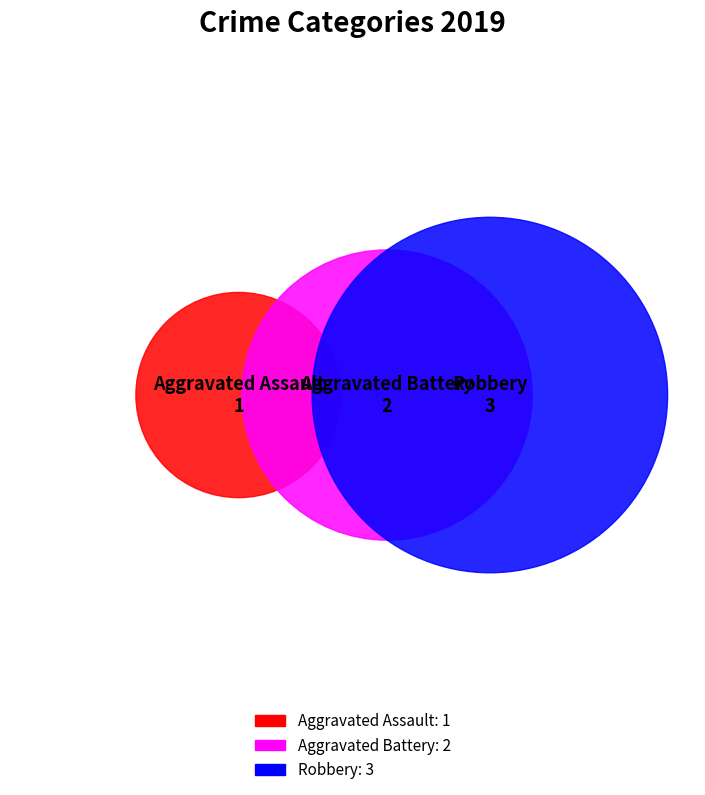

Is there any slice that represents more than half of the pie?

No